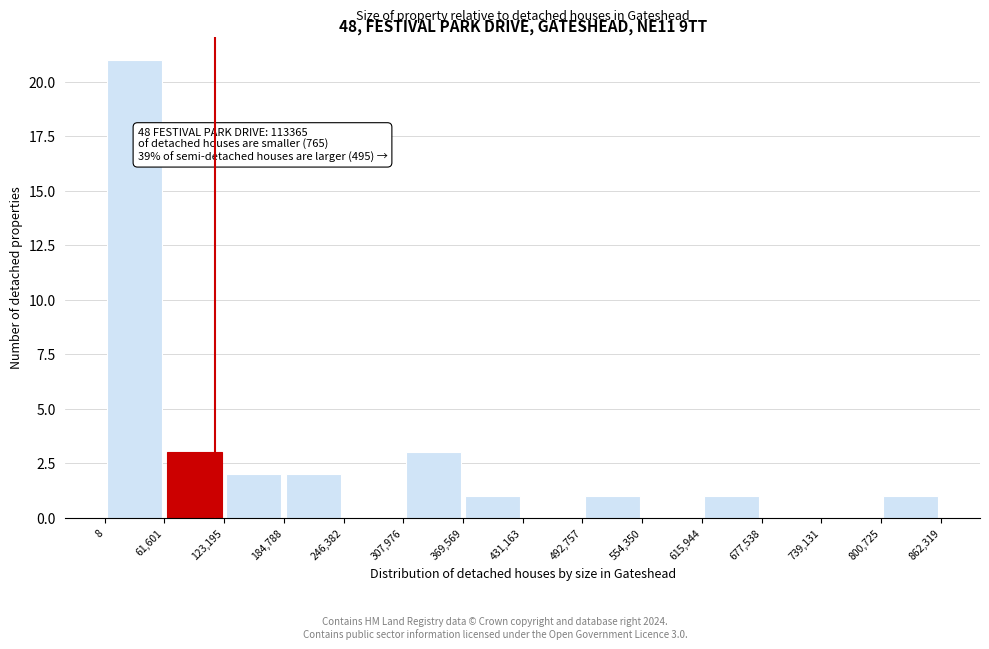

Which range on the x-axis has the tallest bar?

8 to 61,601